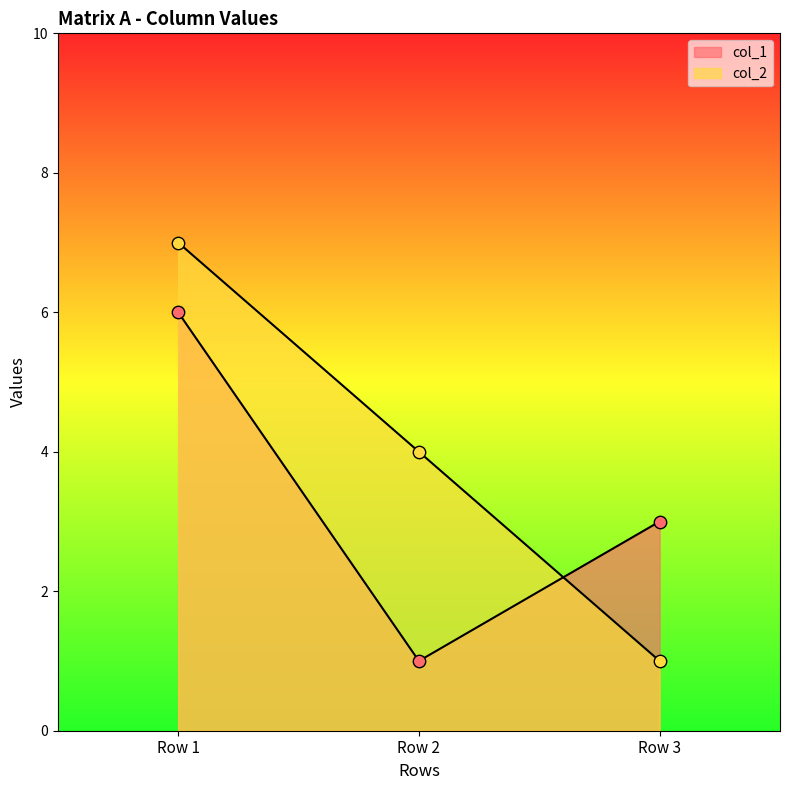

Which series has the widest spread of Y values?

col_2